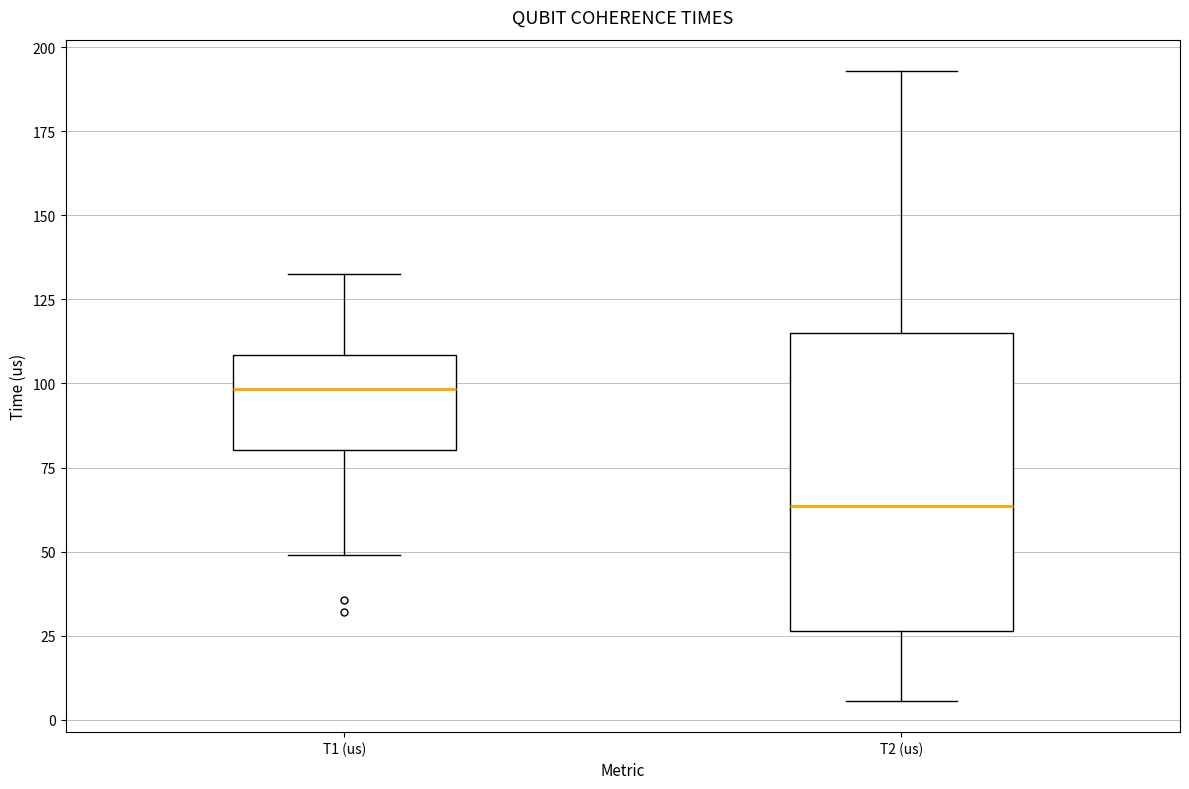

Comparing the boxes themselves (not the whiskers), which one is the tallest?

T2 (us)